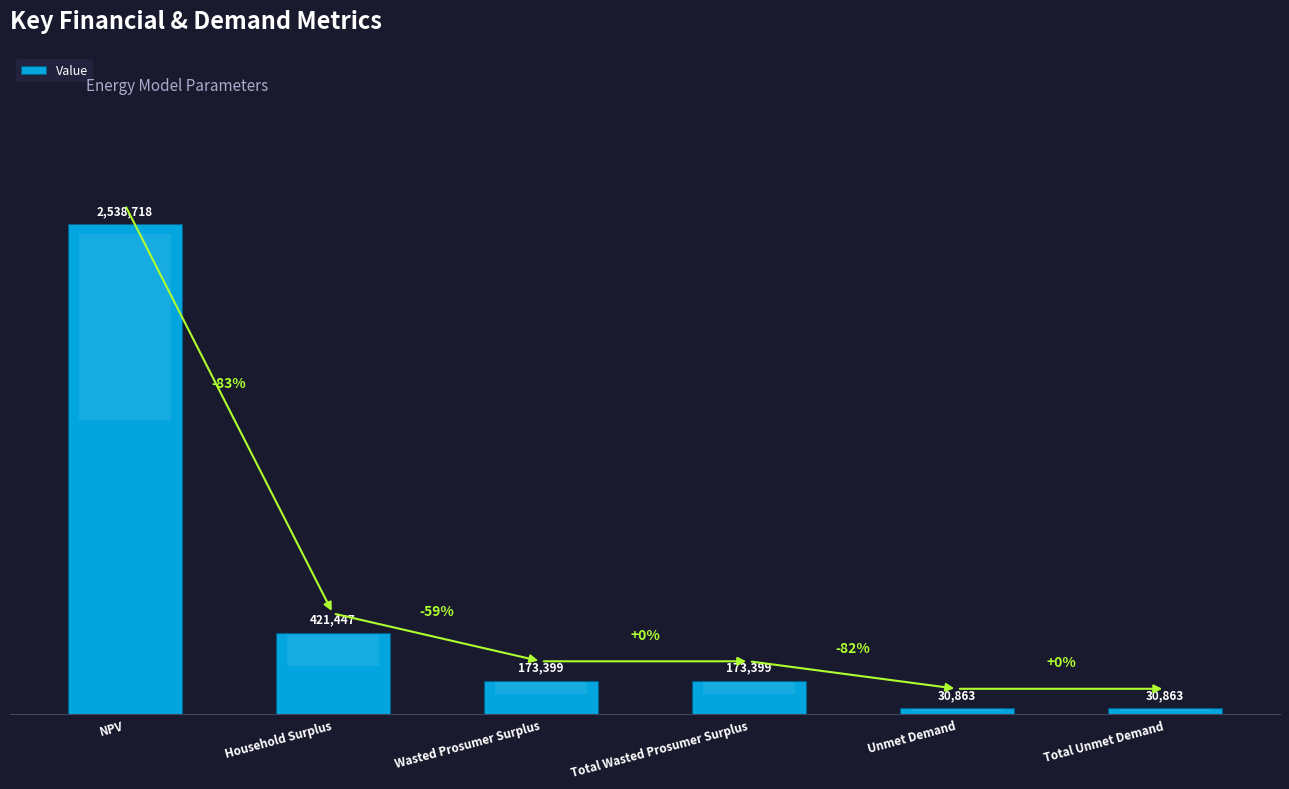

Are the bars horizontal?

No